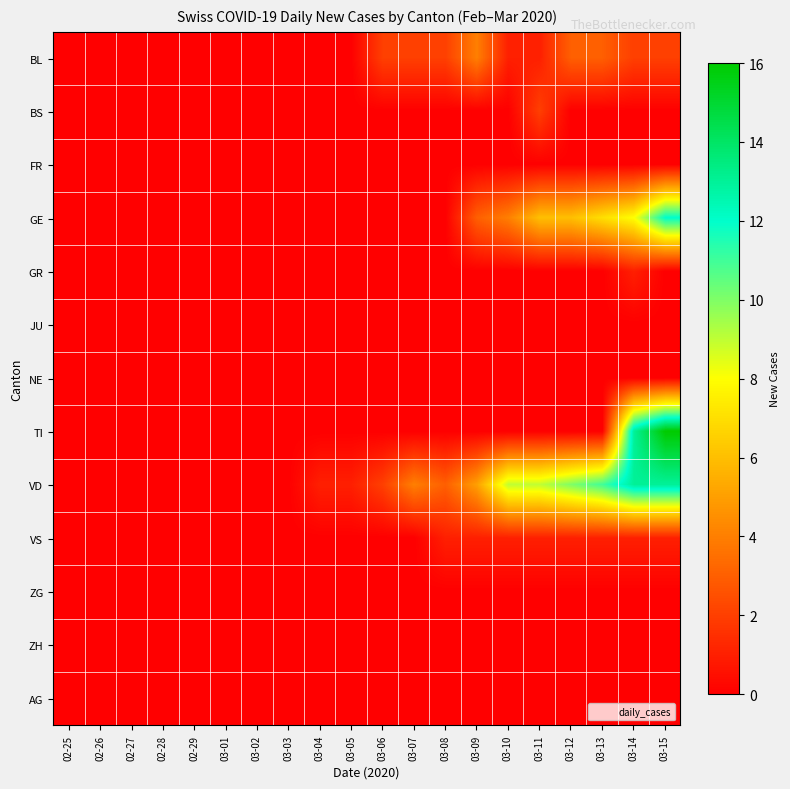

Between 03-15 and 03-03, which is larger?

03-15